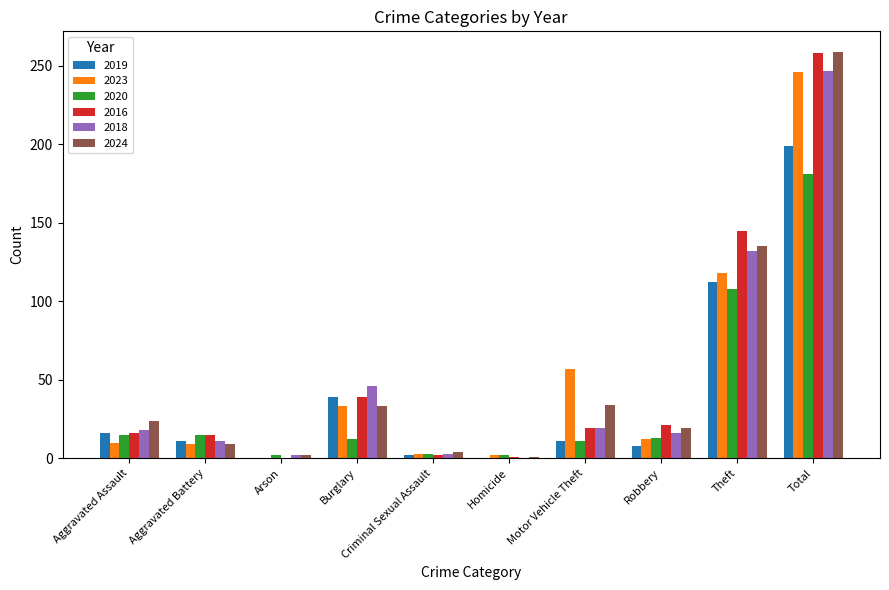

Read the 2019 value at Motor Vehicle Theft, to the nearest 5.

10